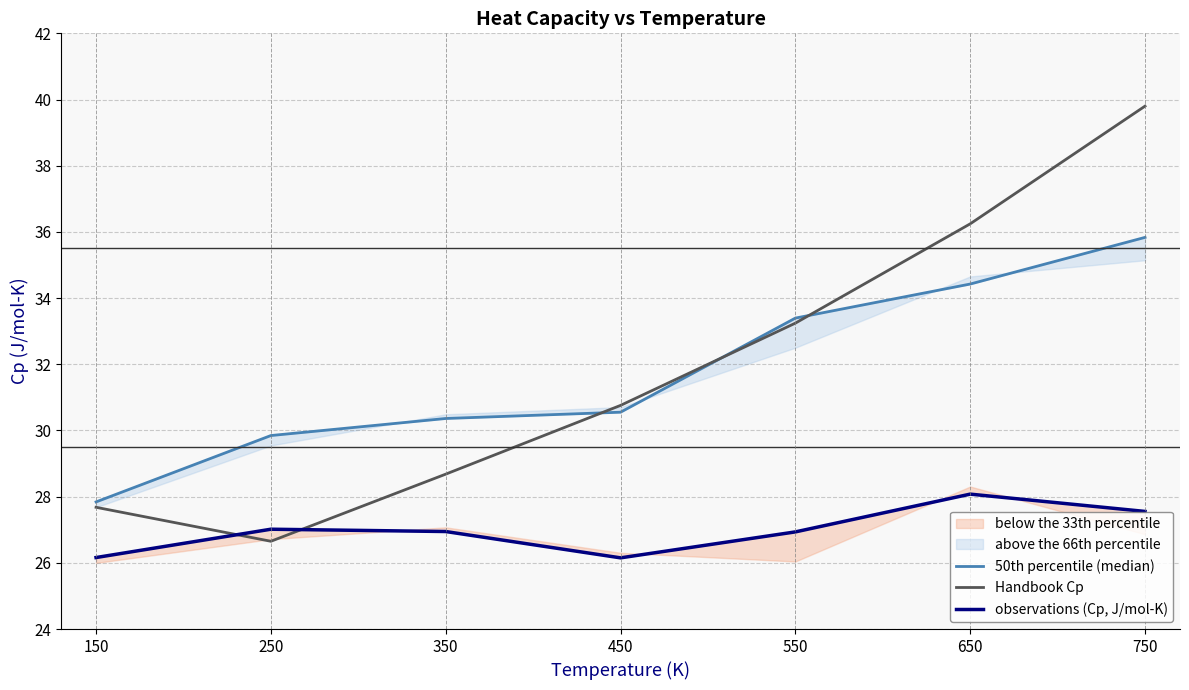

The Handbook Cp series shows 33.2 at 550. True or false?

True